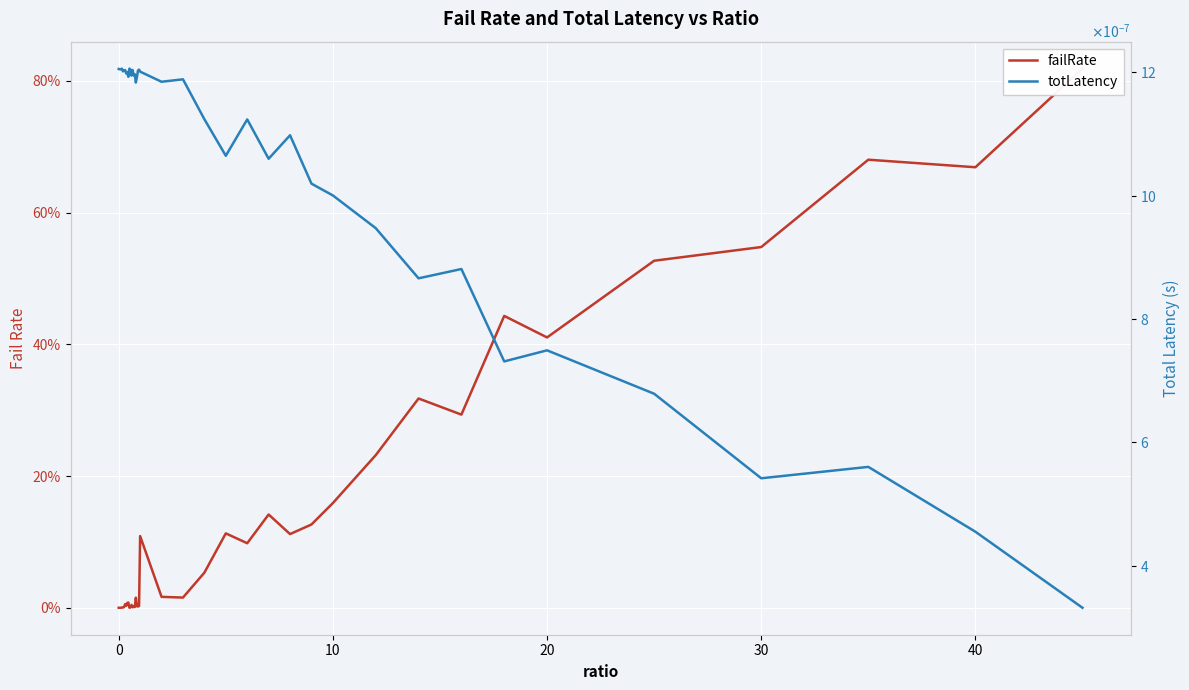

How many lines are shown in the chart?

2